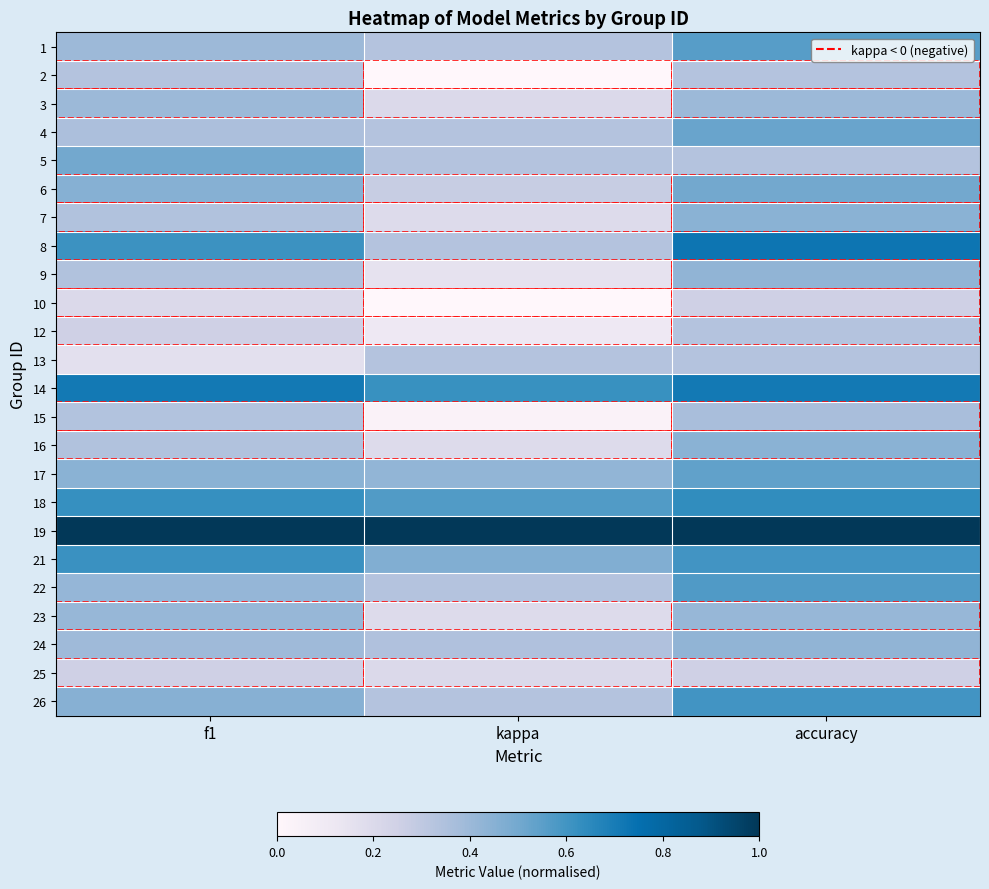

How many data points does each series have?

3